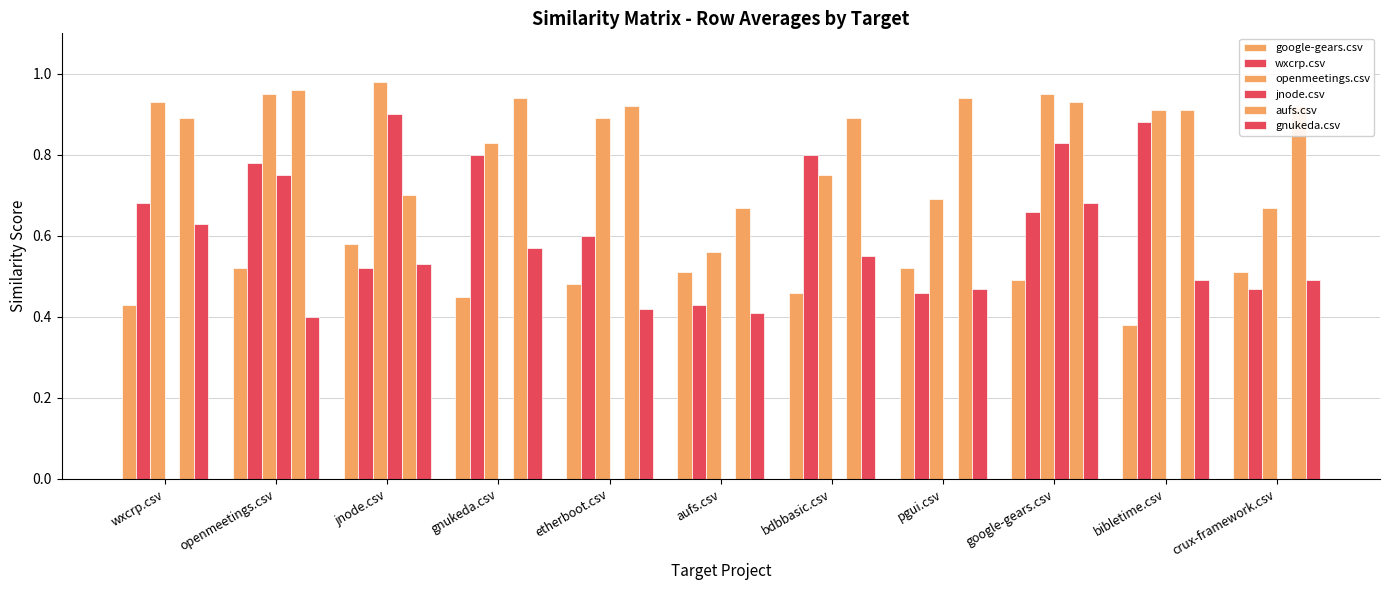

How many categories are shown in the chart?

11